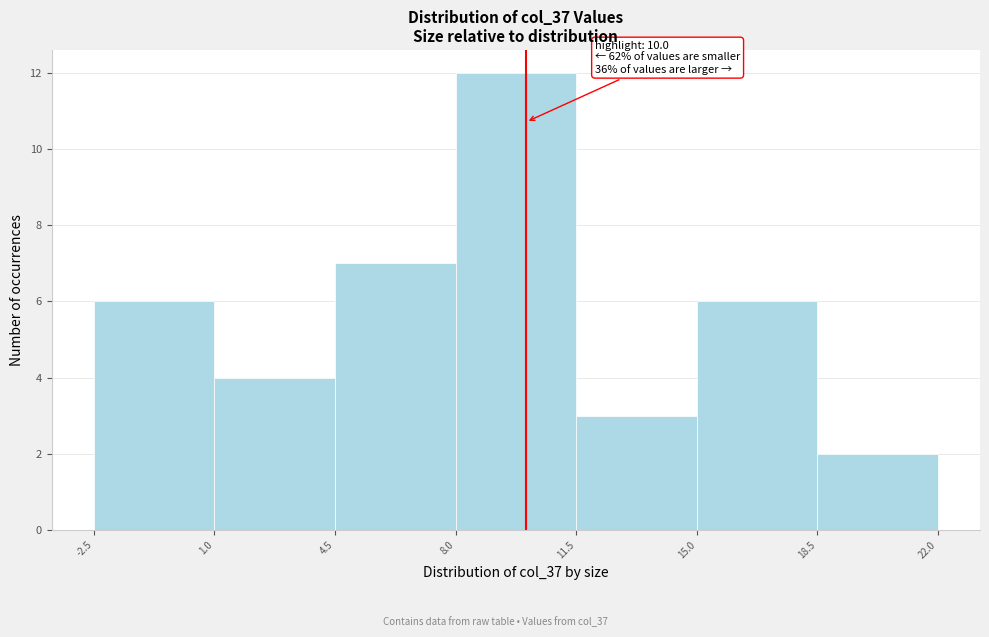

Over which range of the x-axis is the bar tallest?

8.0 to 11.5